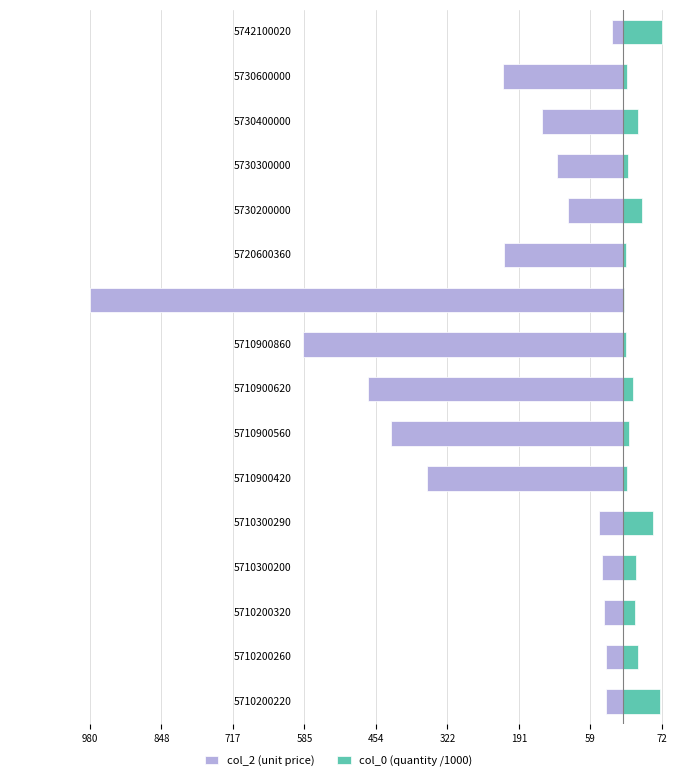

The value of col_2 (unit price) at 5710300200 is -58.7. True or false?

False